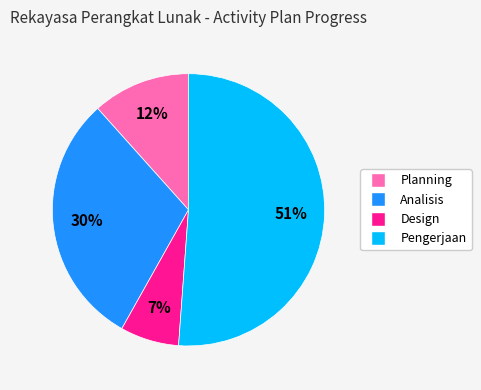

Combined, do Pengerjaan and Analisis account for over 50%?

Yes